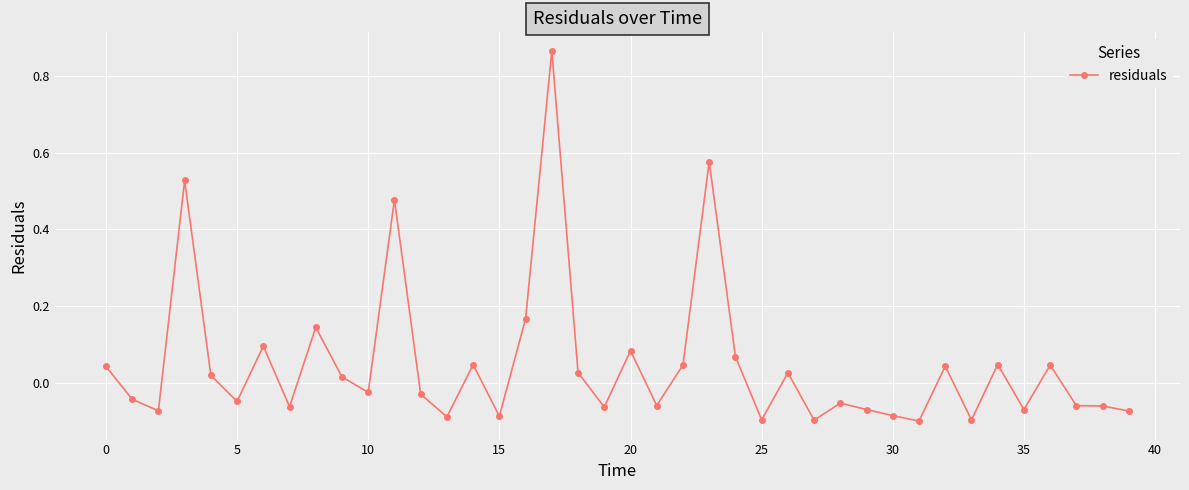

True or false: there are more than 2 points higher than both neighbors.

True